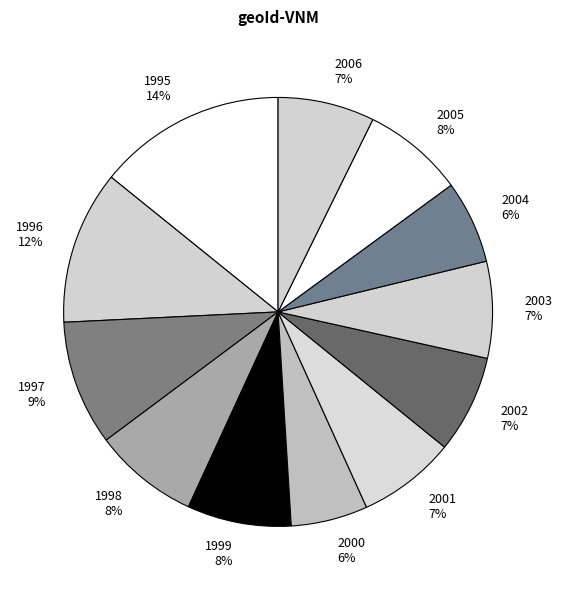

Is the sum of 2004 and 2000 greater than half?

No